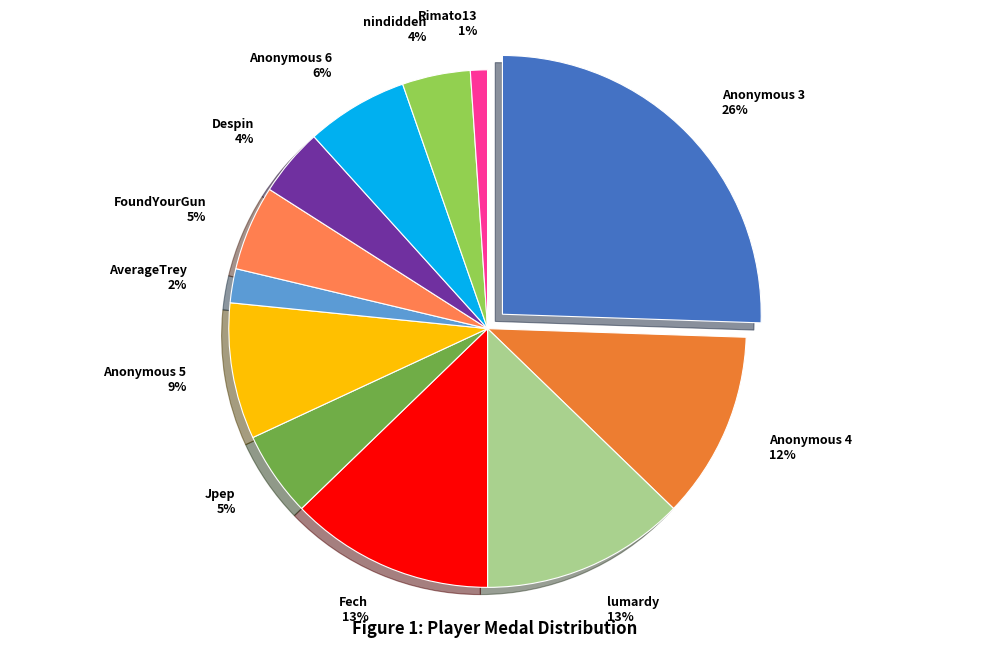

Does Anonymous 5 represent more than half of the total?

No